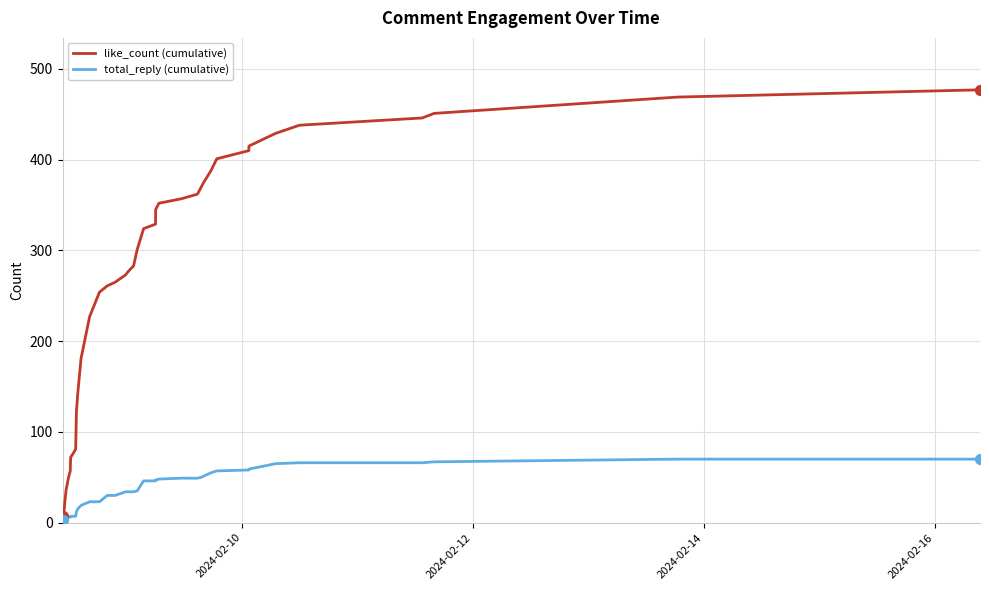

Which series has the largest total across all categories?

like_count (cumulative)